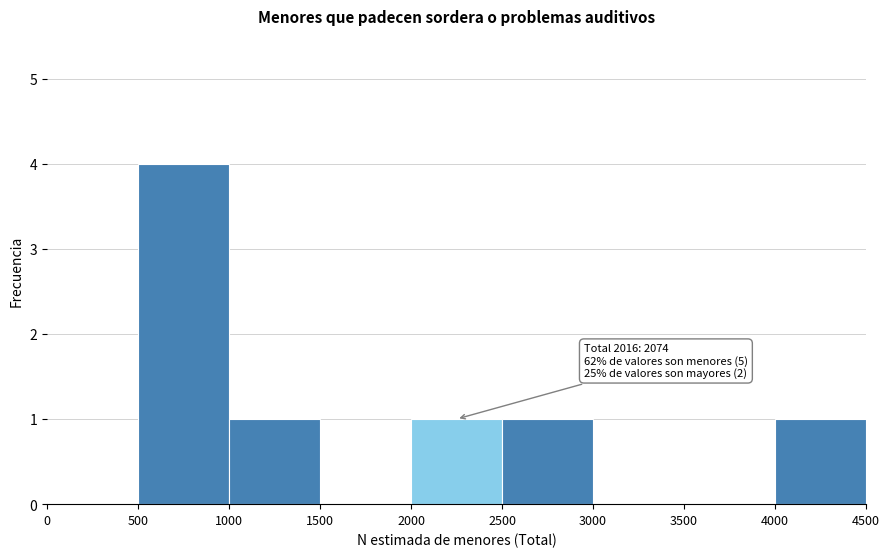

Which range on the x-axis has the tallest bar?

500 to 1000